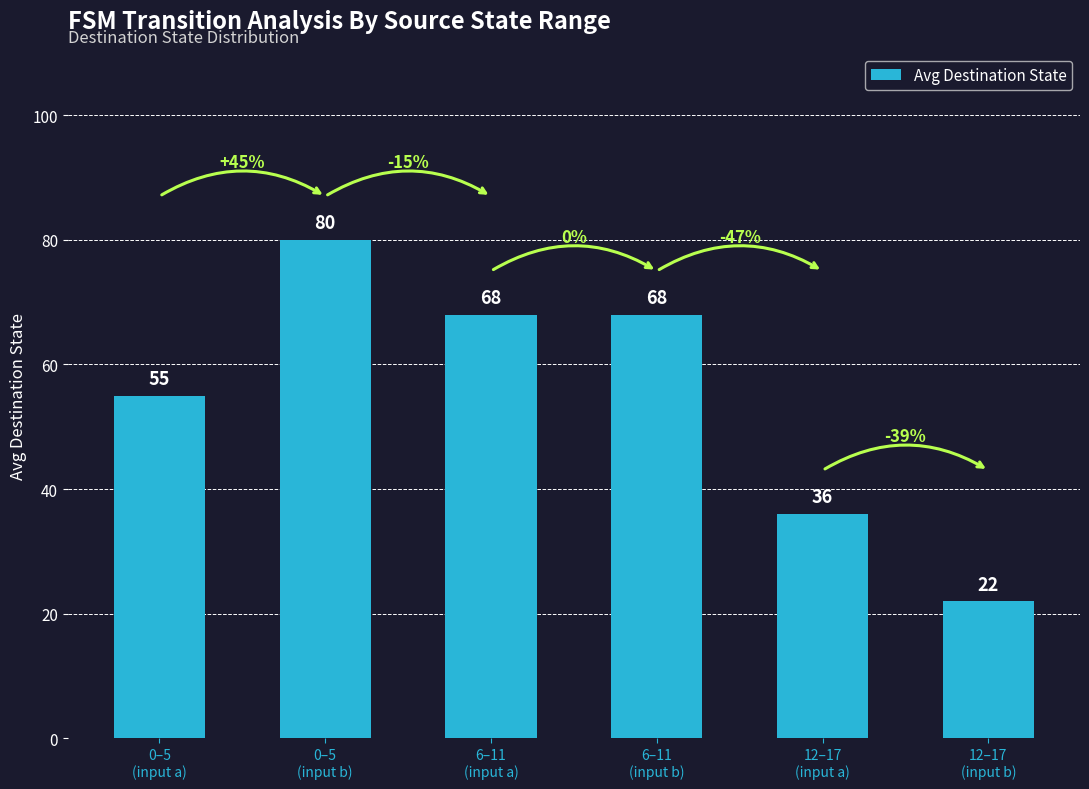

What is the difference between the maximum and second lowest values?

44